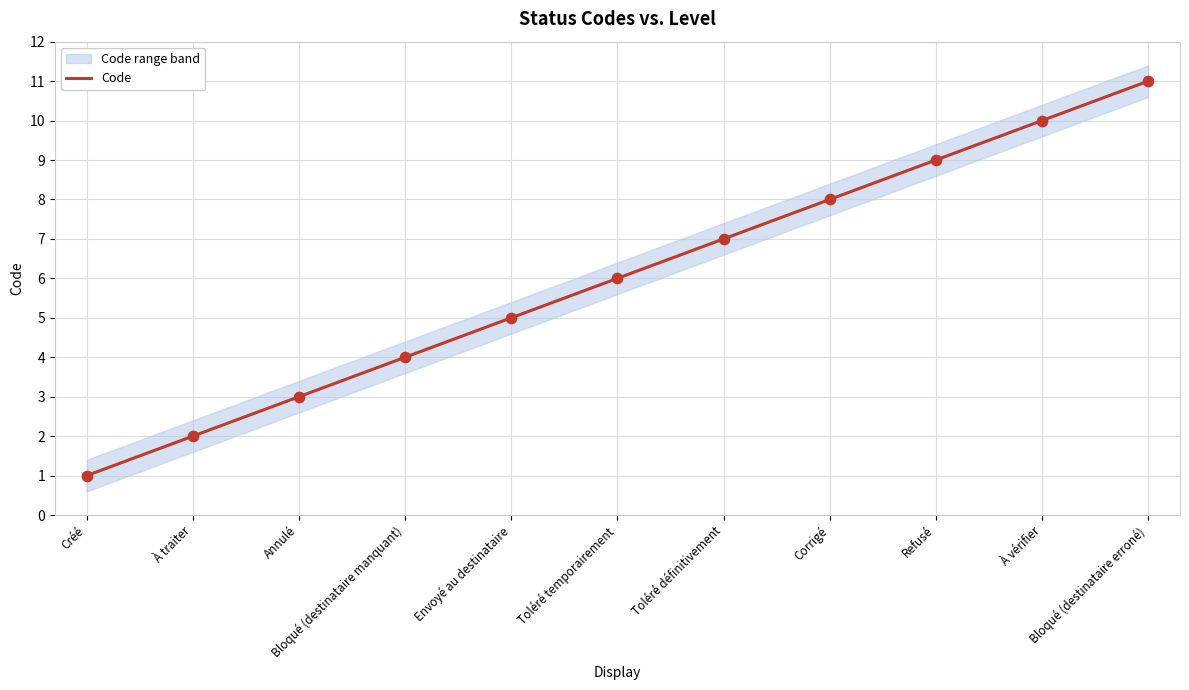

What is the change in value from Corrigé to Refusé?

+1